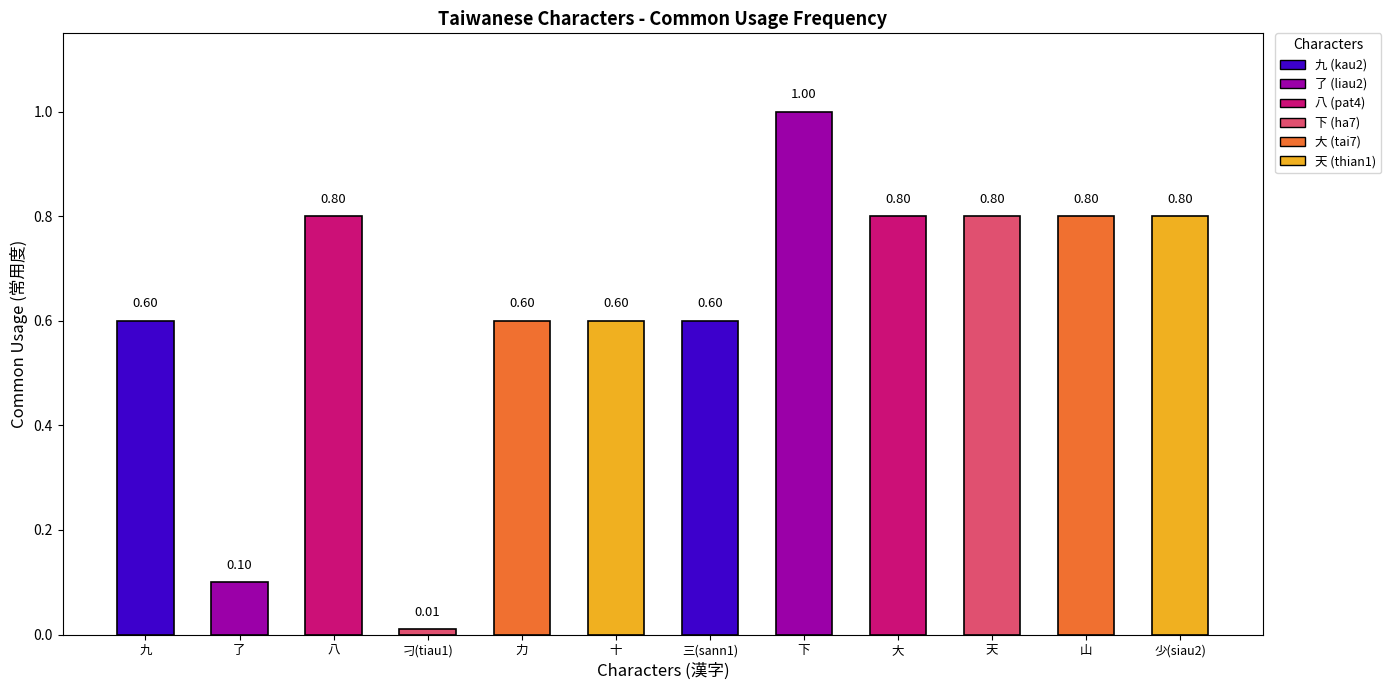

Where is the data nearest to the value 0?

刁(tiau1)